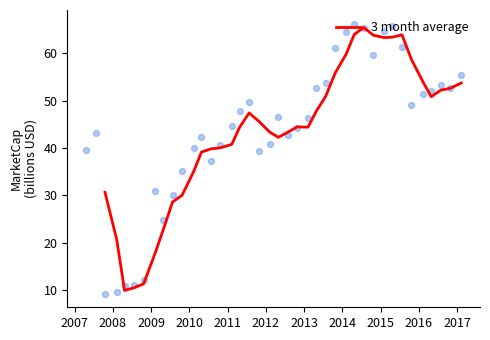

What is the lowest value of the 3 month average series?

9.9